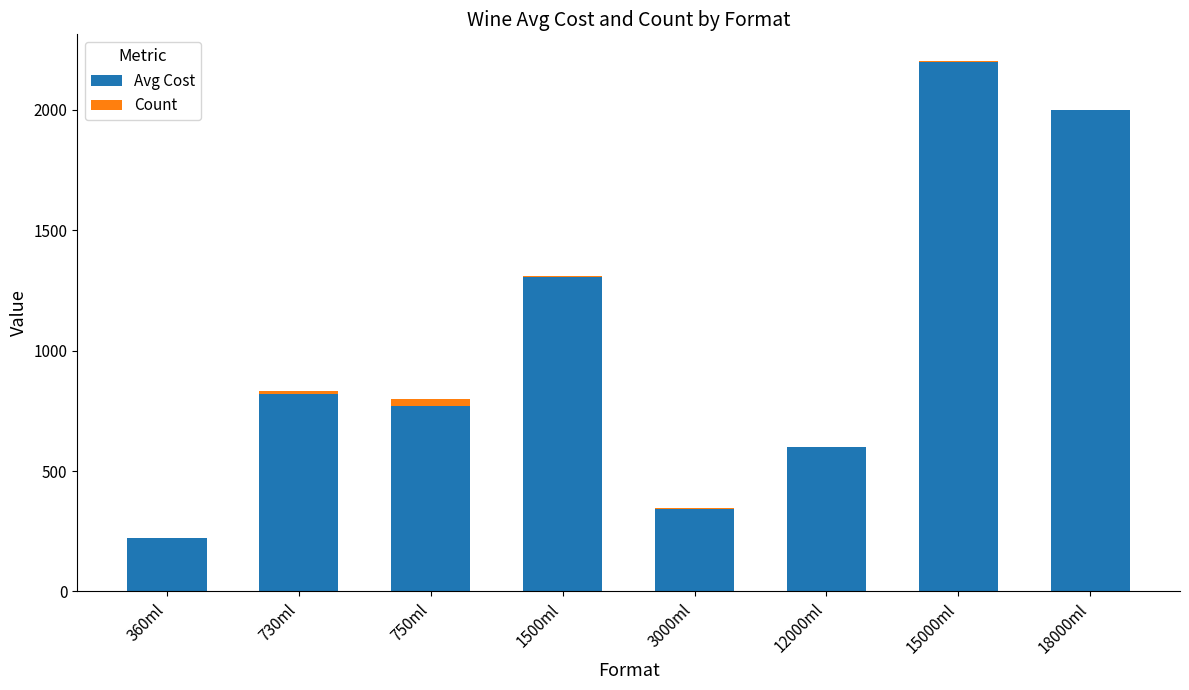

The Avg Cost series shows 539 at 1500ml. True or false?

False